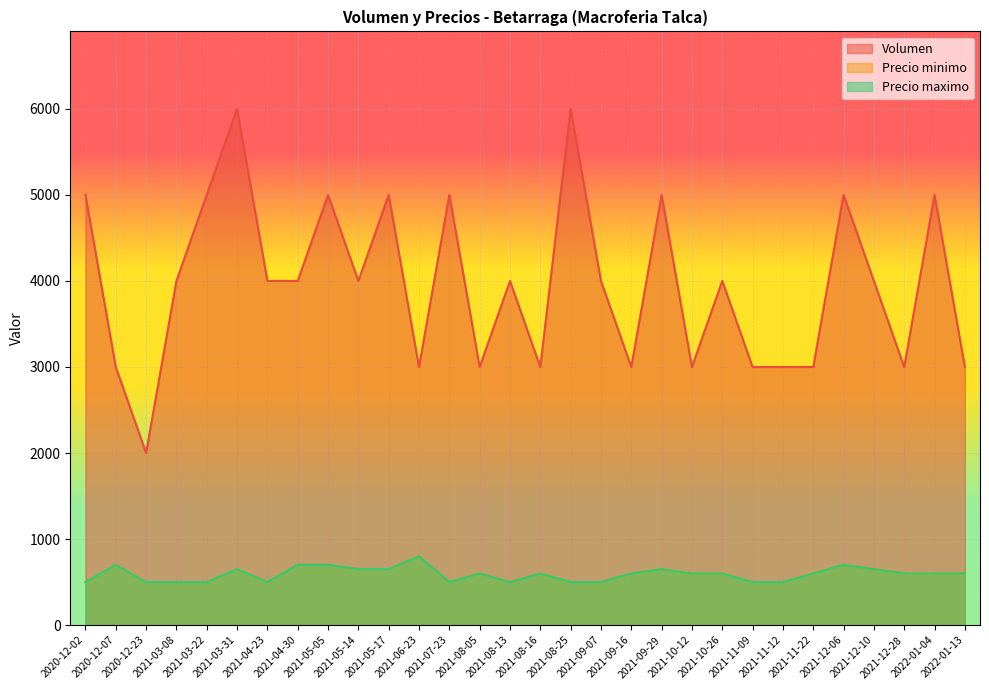

What are all the series names shown in the legend?

Volumen, Precio minimo, Precio maximo